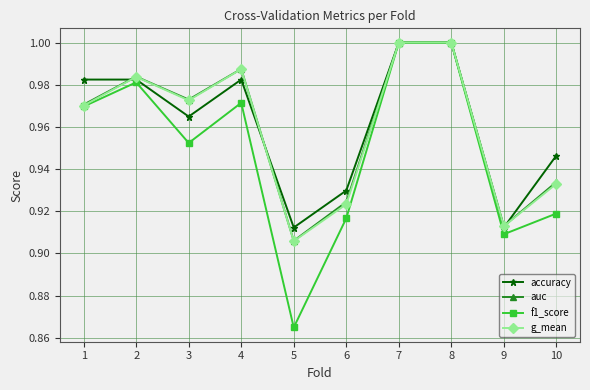

How many lines are shown in the chart?

4